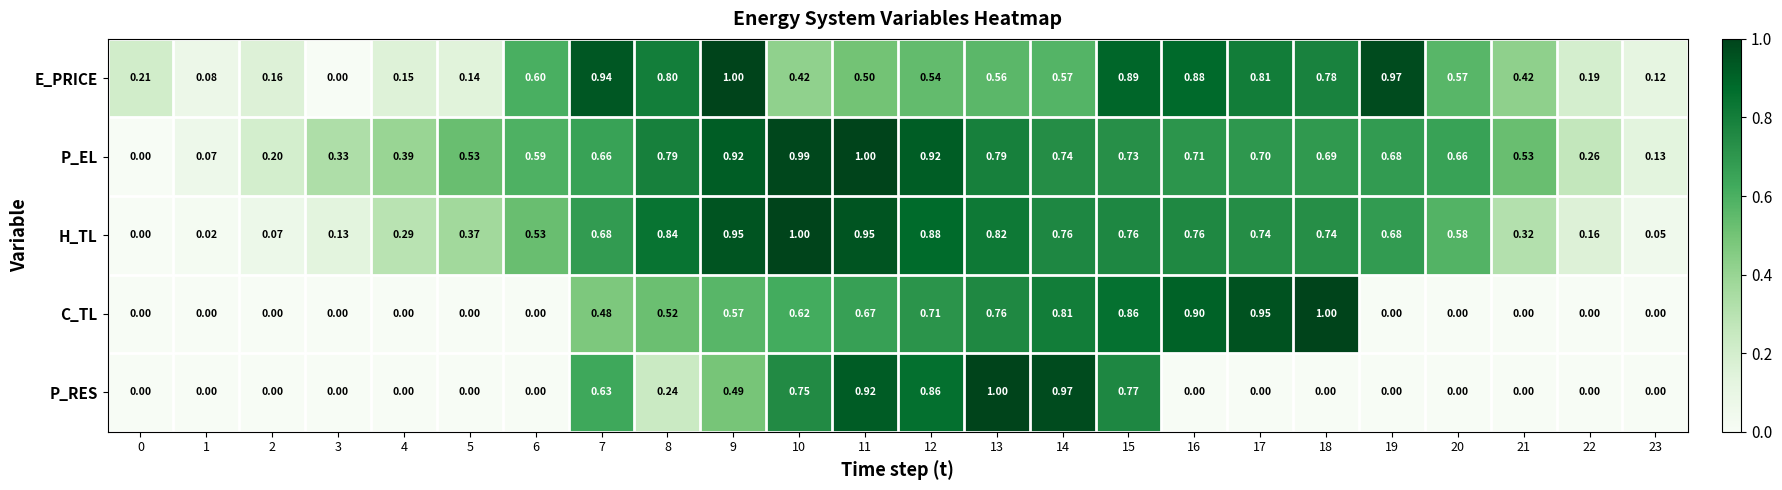

Is the value of E_PRICE at 5 greater than the value of H_TL at 19?

No